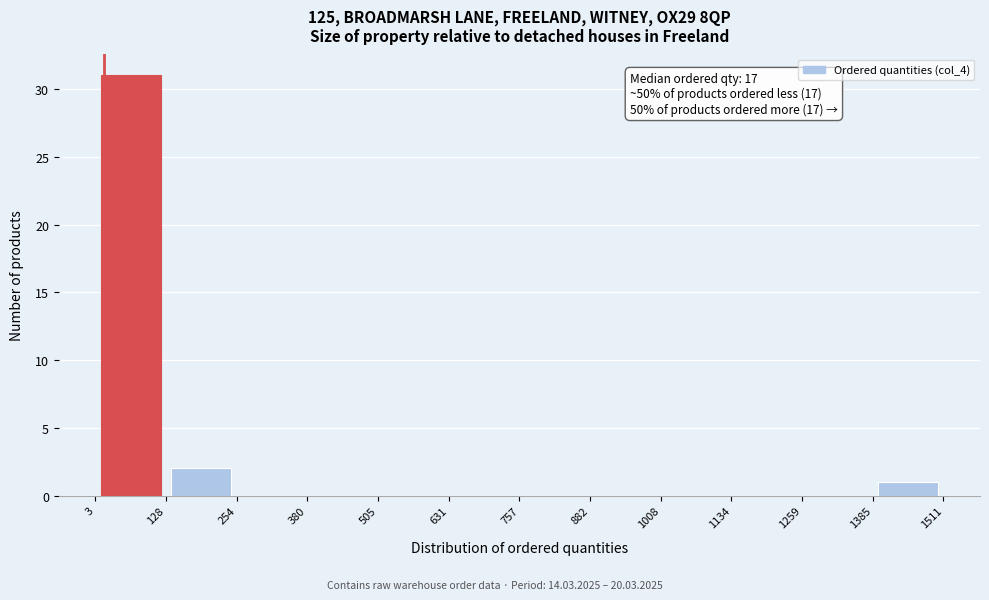

Which range on the x-axis has the tallest bar?

3 to 128